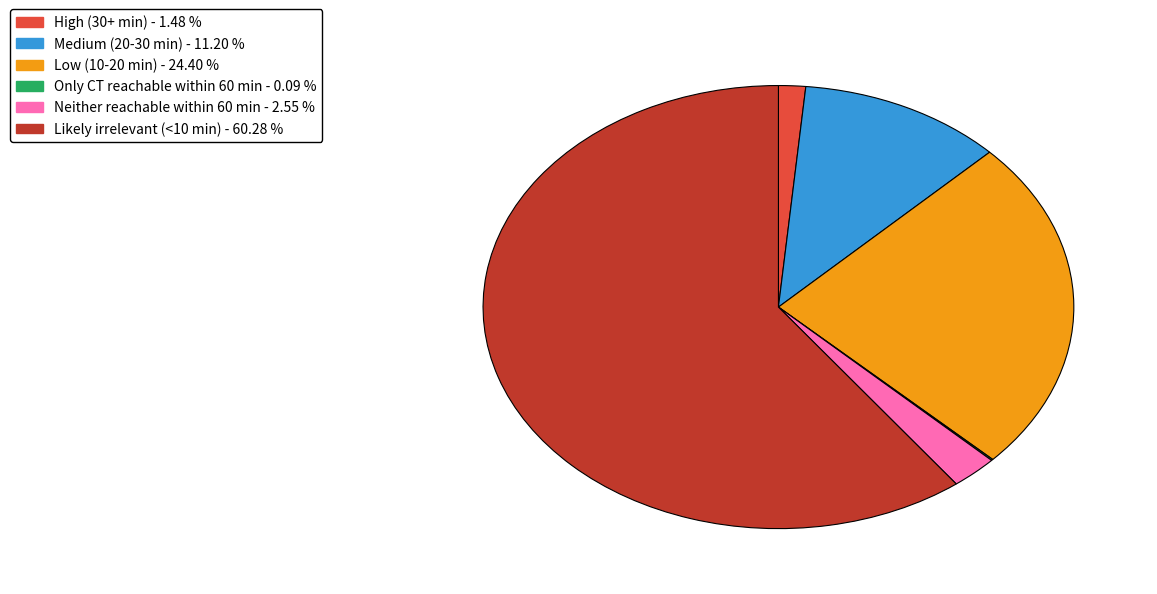

Which category has the biggest portion of the pie?

Likely irrelevant (<10 min)